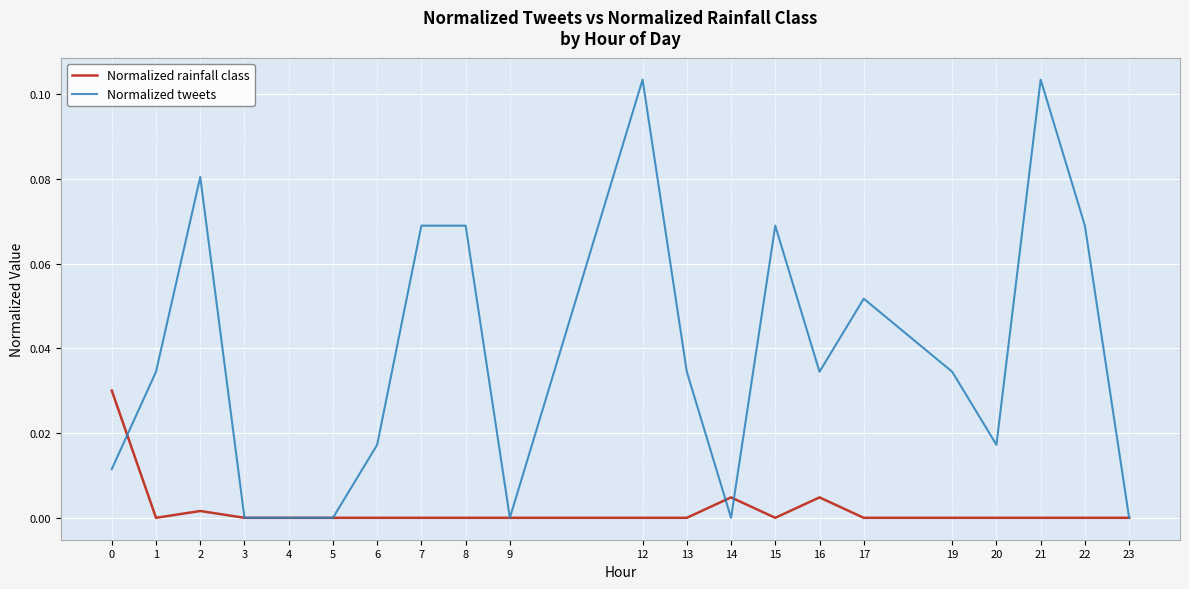

Which series changed the most between 0 and 8?

Normalized tweets